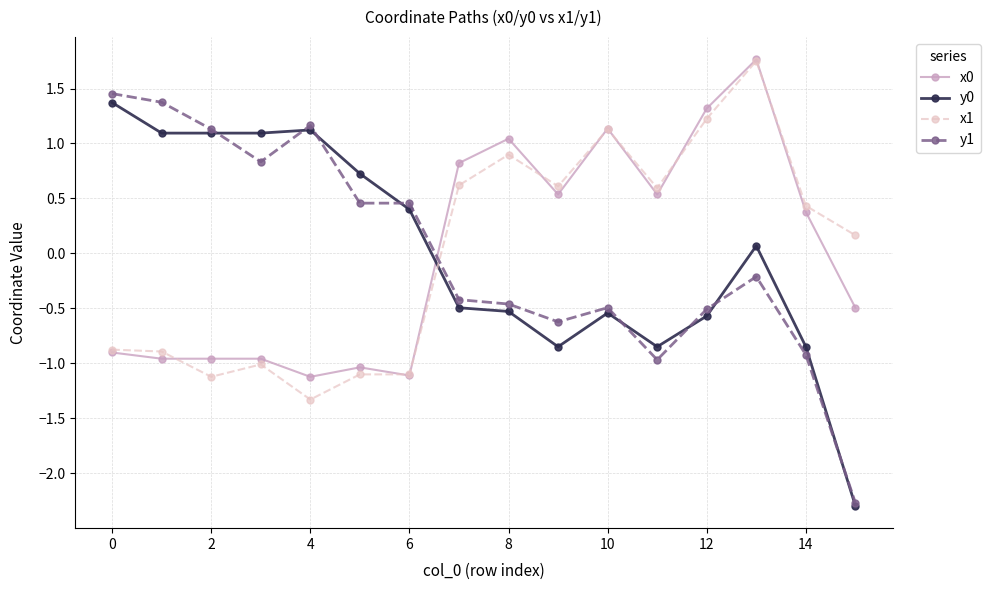

What is the minimum value shown in the chart?

-2.3